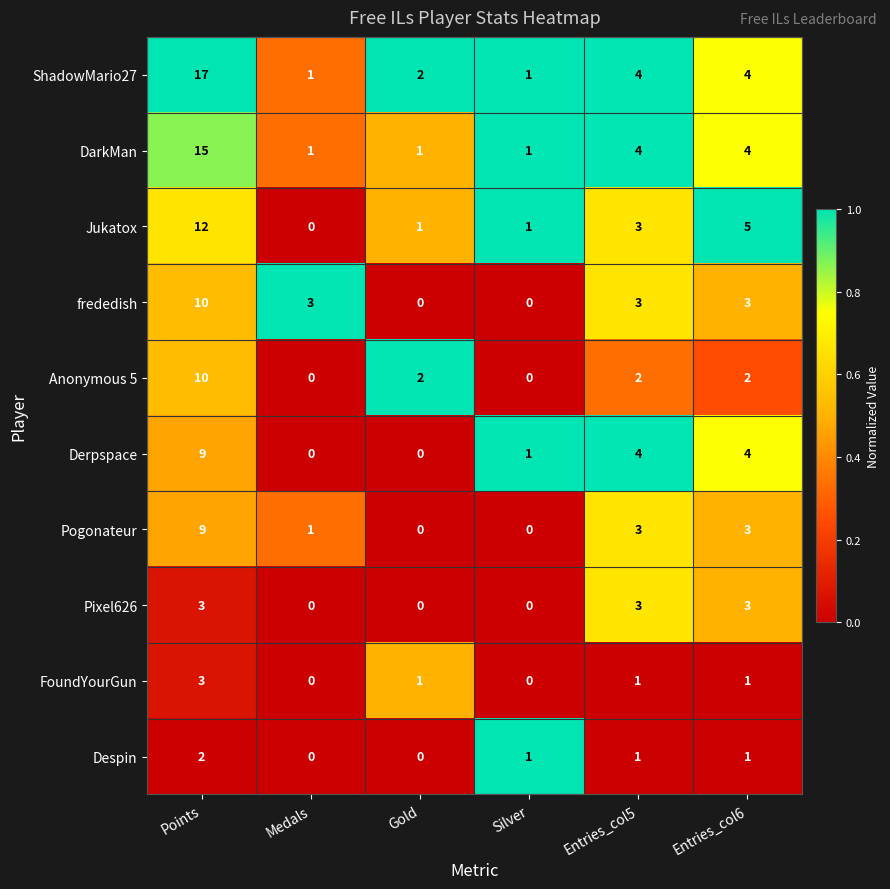

Is the value of DarkMan at Gold greater than the value of Derpspace at Points?

No